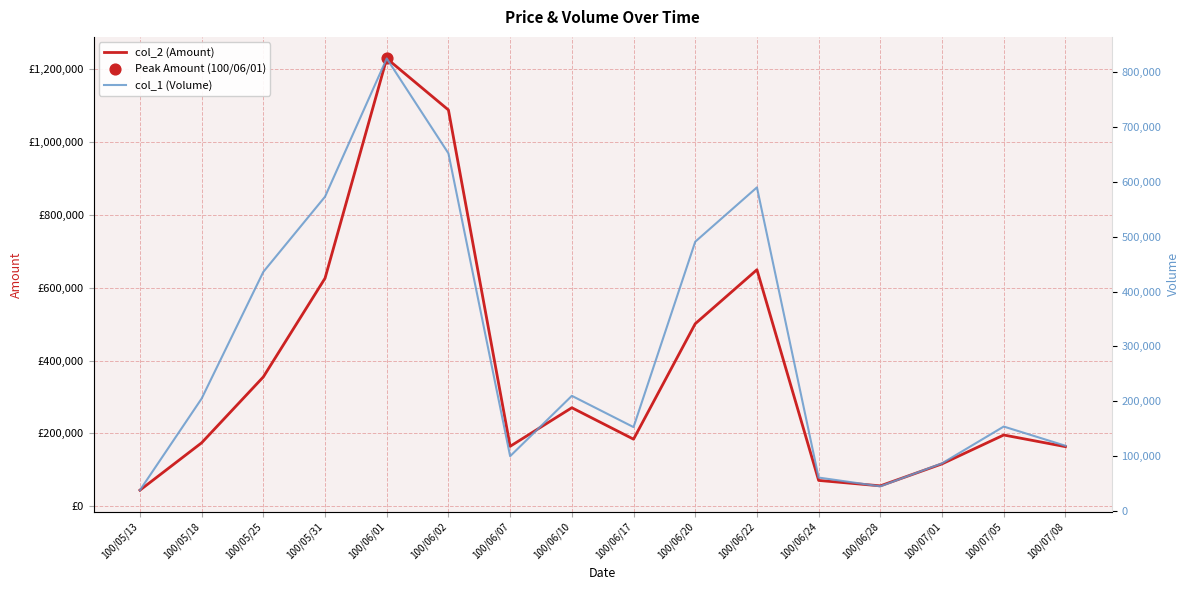

Which series has the largest Y range (max minus min)?

col_2 (Amount)